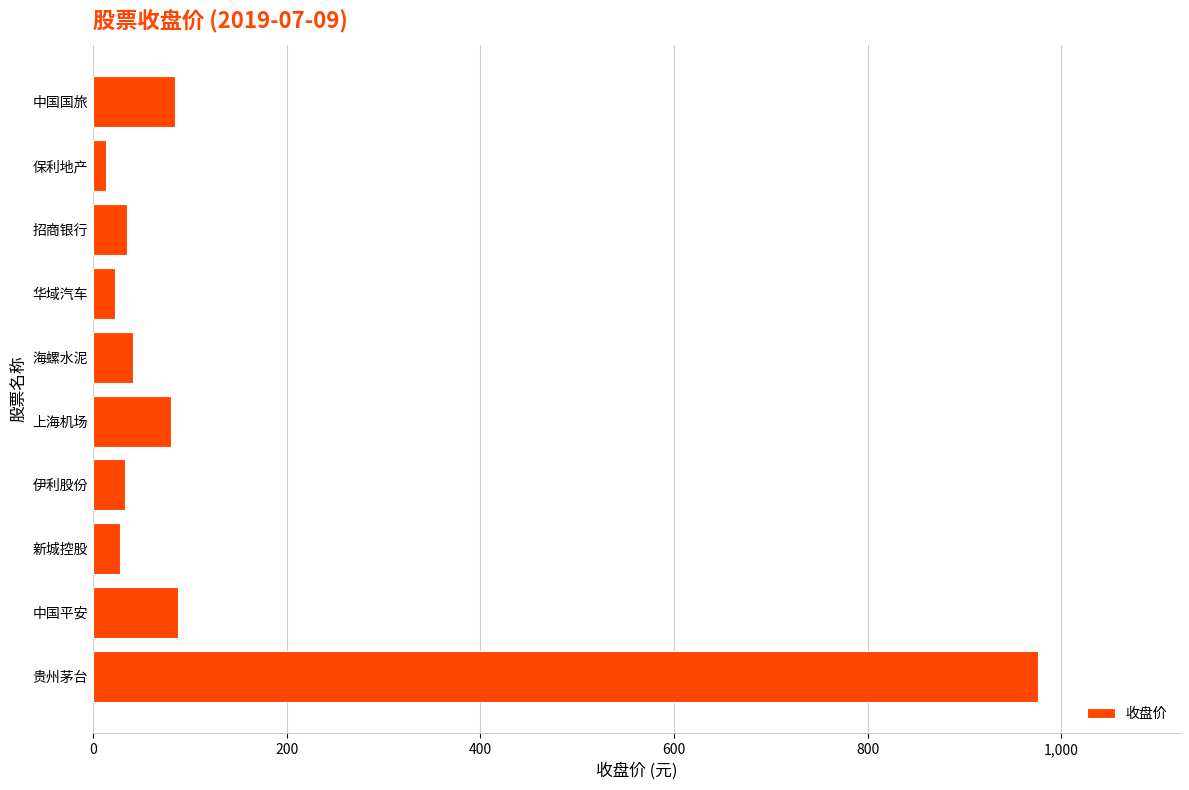

What is the approximate value at 上海机场?

80.4